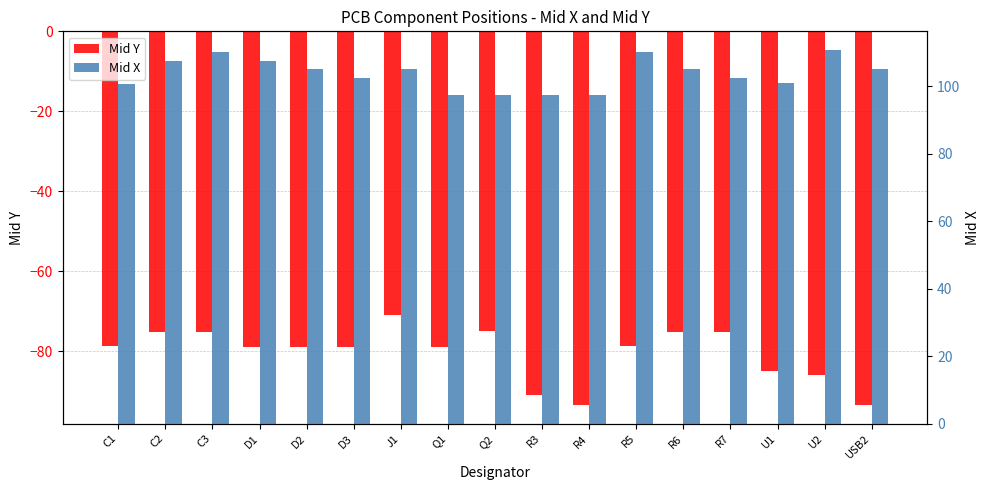

At which label is Mid X closest to 104?

D2